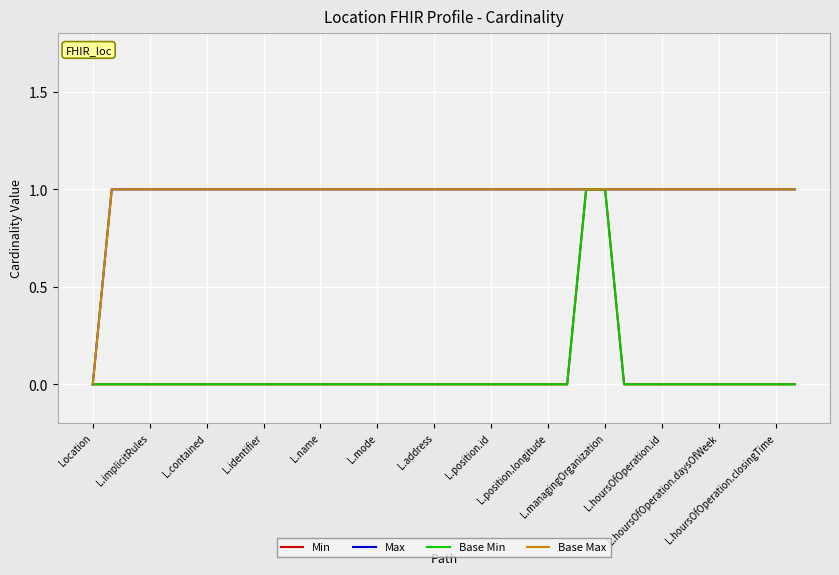

Does the chart have visible grid lines?

Yes